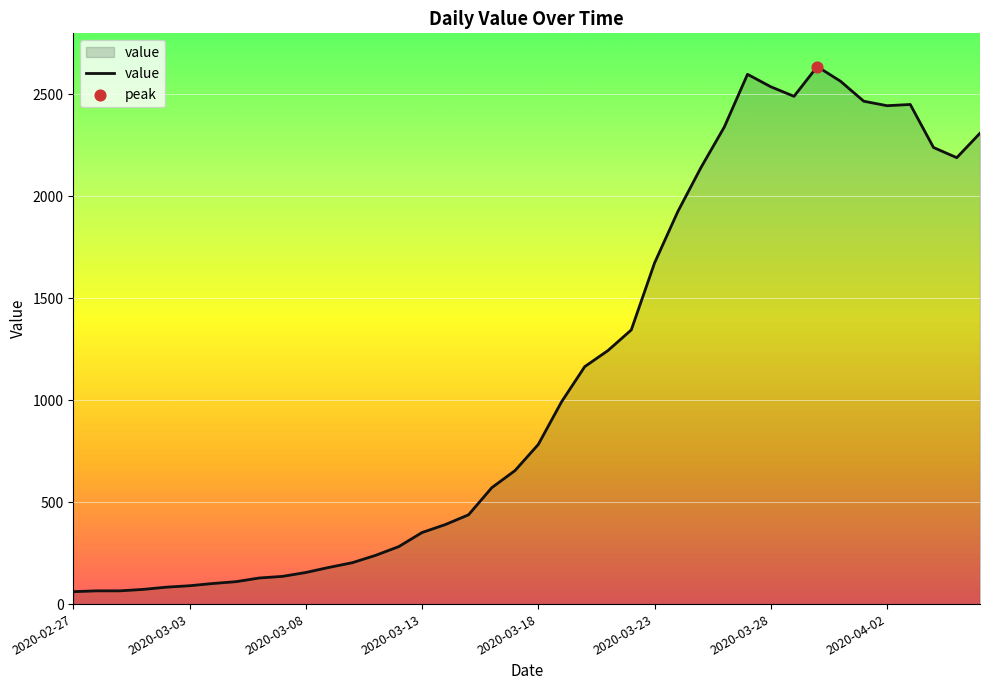

What is the minimum value shown in the chart?

61